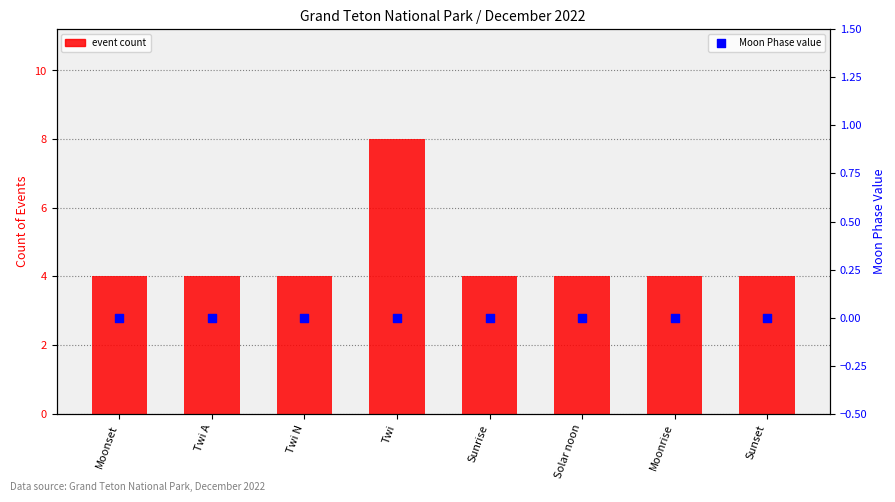

Which series contains the lowest Y value?

Moon Phase value